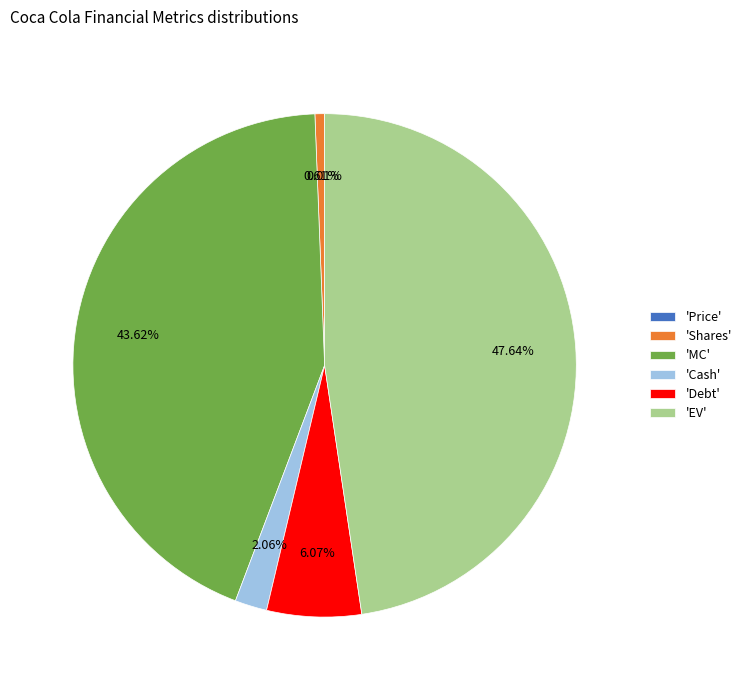

Which slice is the largest?

'EV'